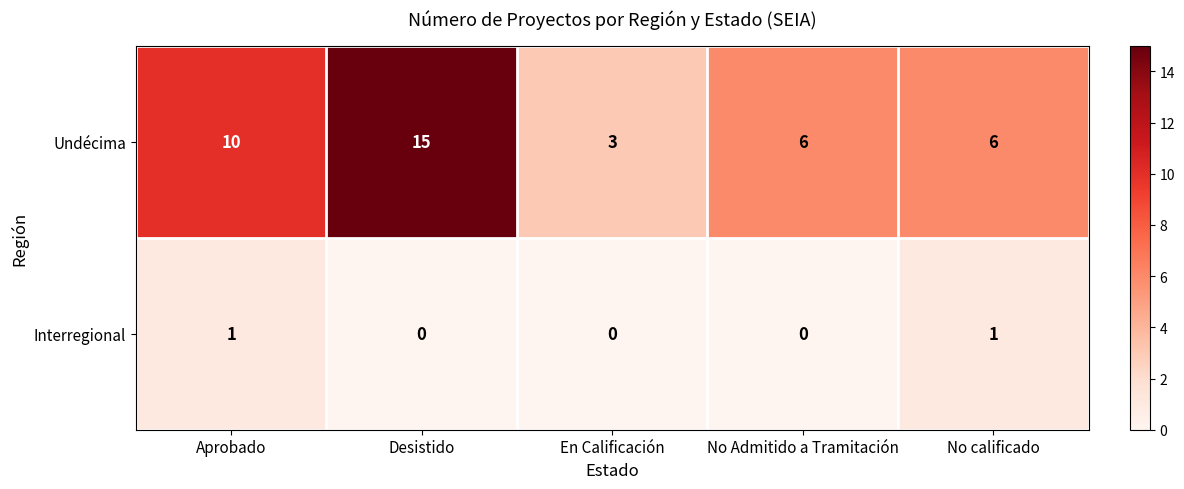

Which series has the largest total across all categories?

Undécima